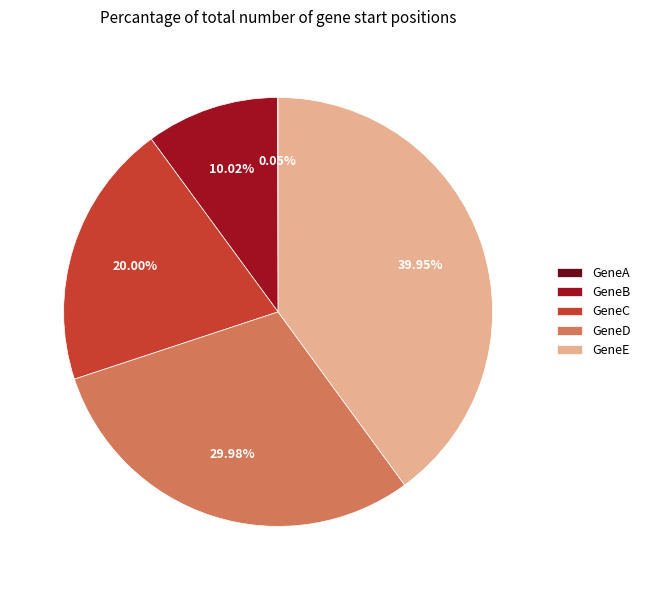

What is the ratio of the value at GeneB to the value at GeneE?

0.3